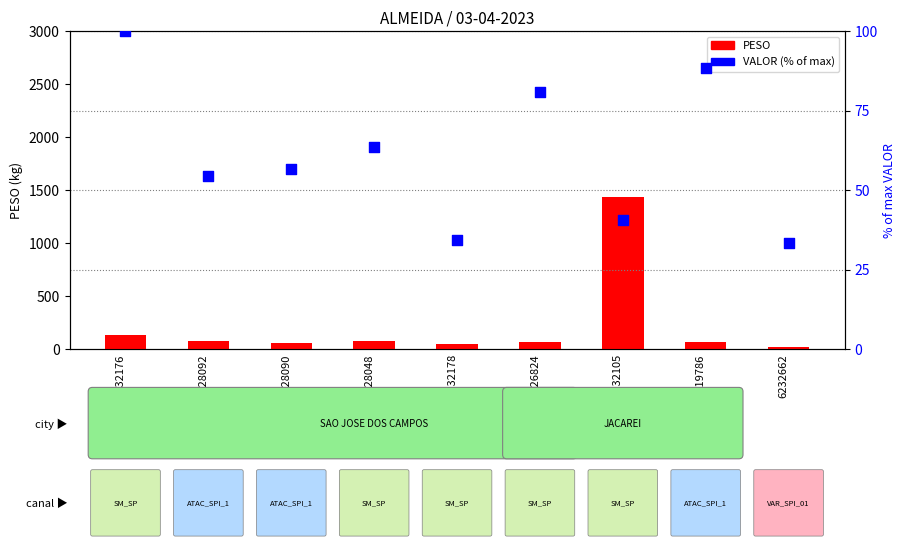

Which series reaches the maximum Y coordinate?

PESO